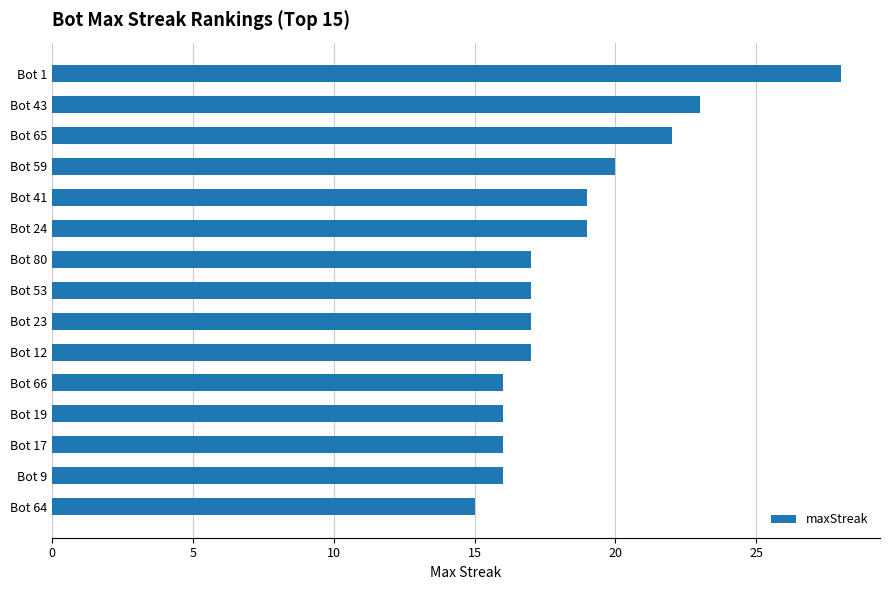

How many bars are there in total?

15